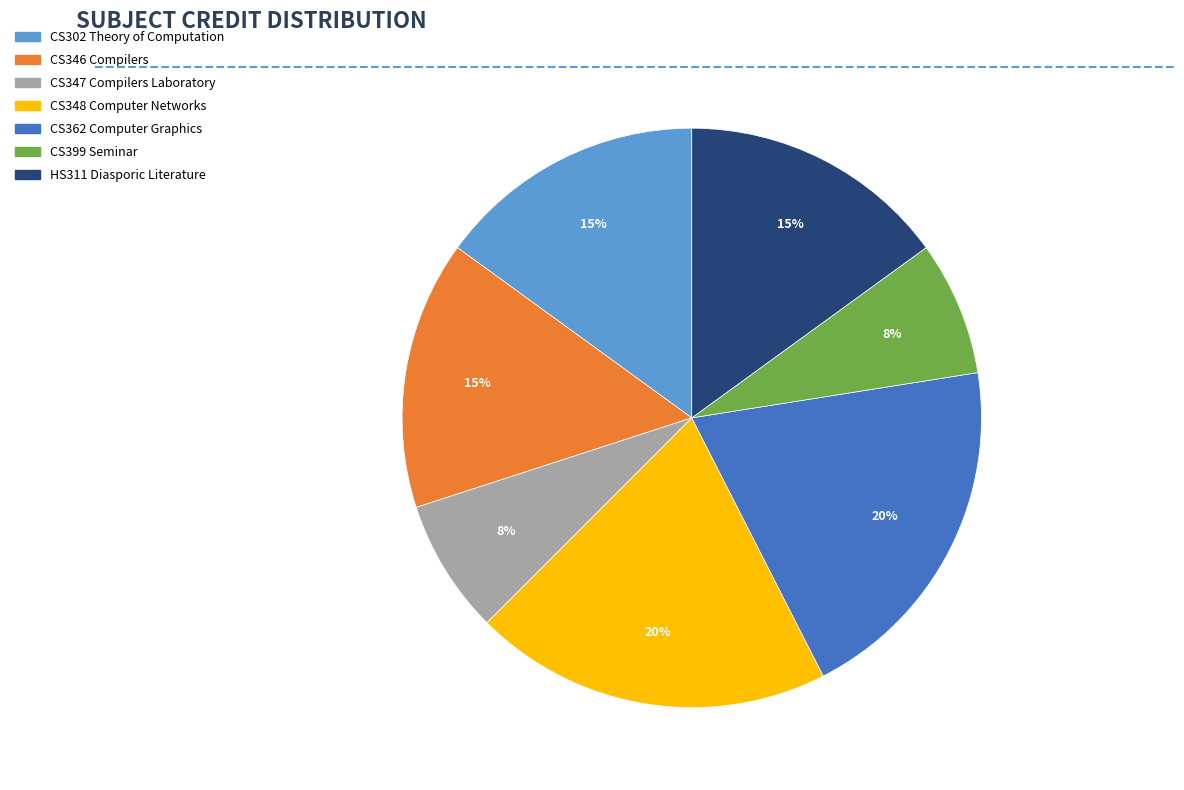

What is the ratio of the value at CS399 Seminar to the value at CS347 Compilers Laboratory?

1.0